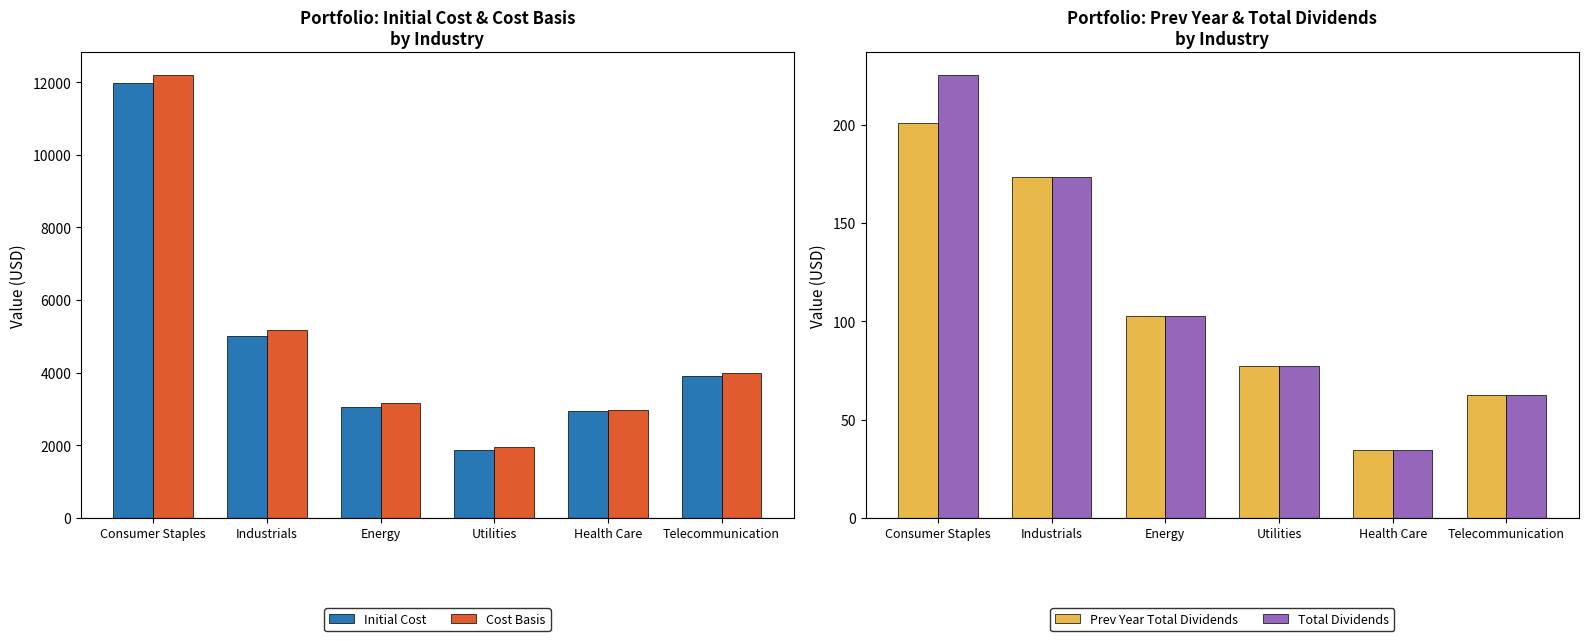

What is the difference between the maximum and second lowest values in the Cost Basis series?

9227.6